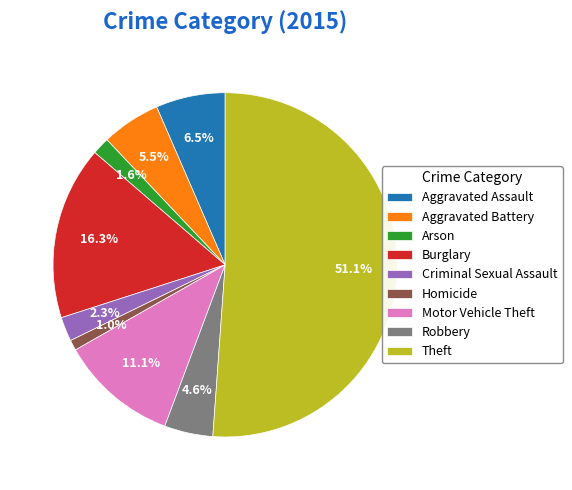

To the nearest percent, what is the difference between the Motor Vehicle Theft and Criminal Sexual Assault slice percentages?

9%